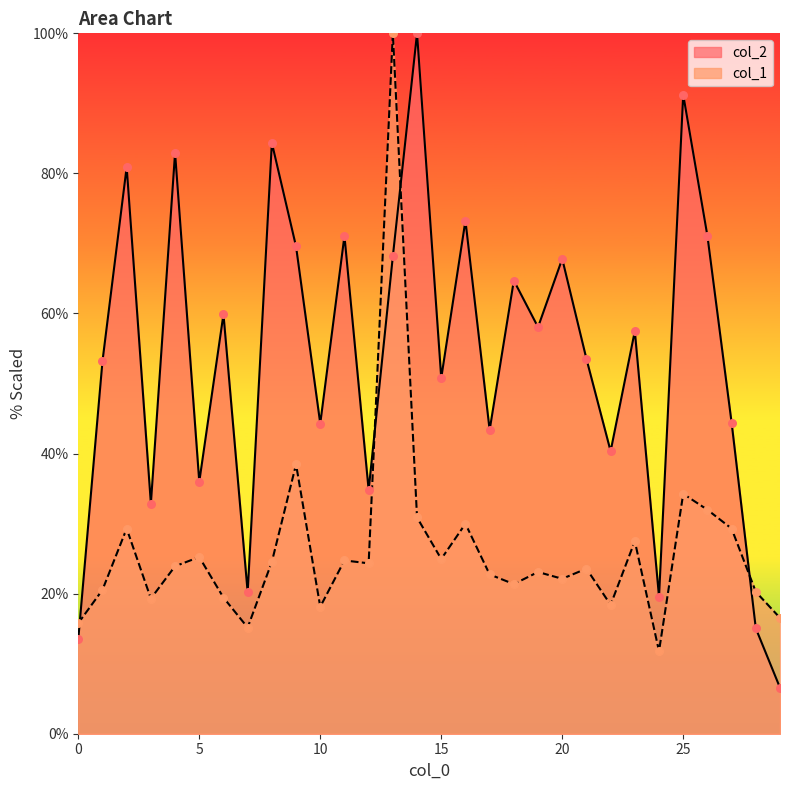

What is the total value across all series at 7?

35.4